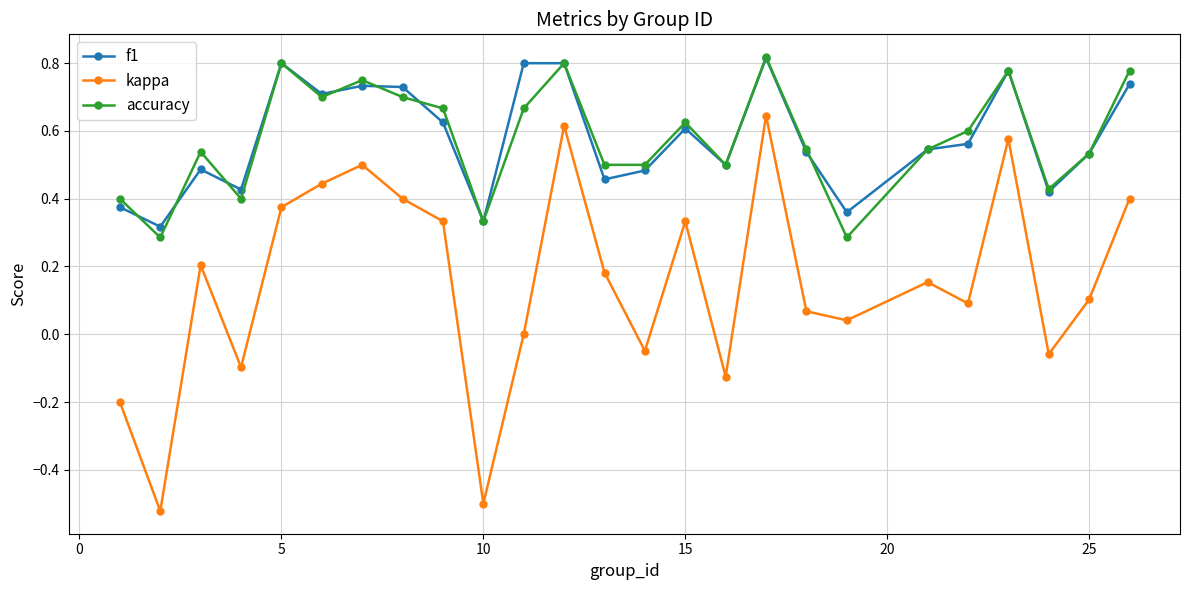

In kappa, how many points are higher than both neighbors (excluding endpoints)?

7